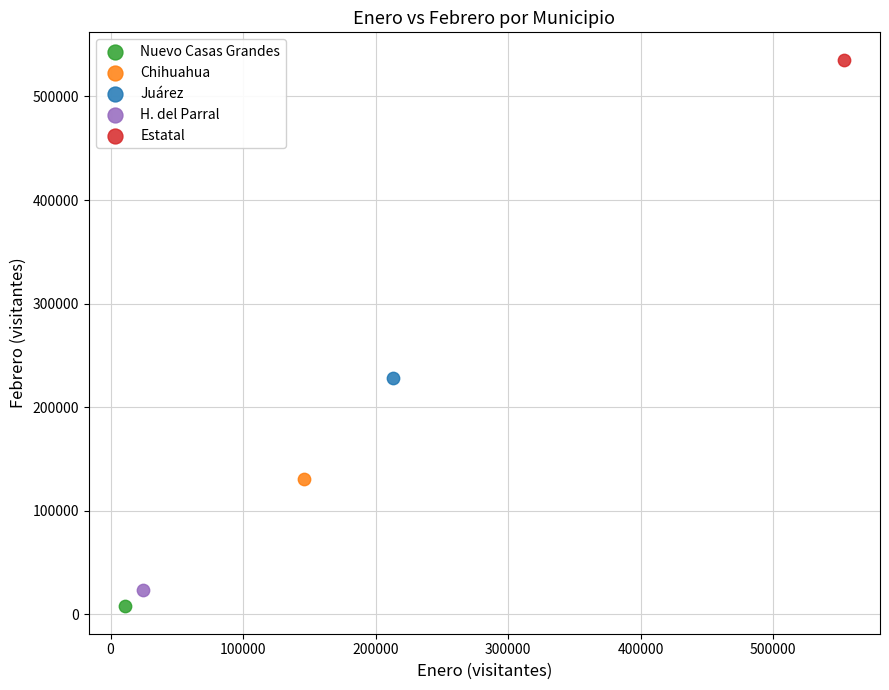

Which series reaches the maximum Y coordinate?

Estatal